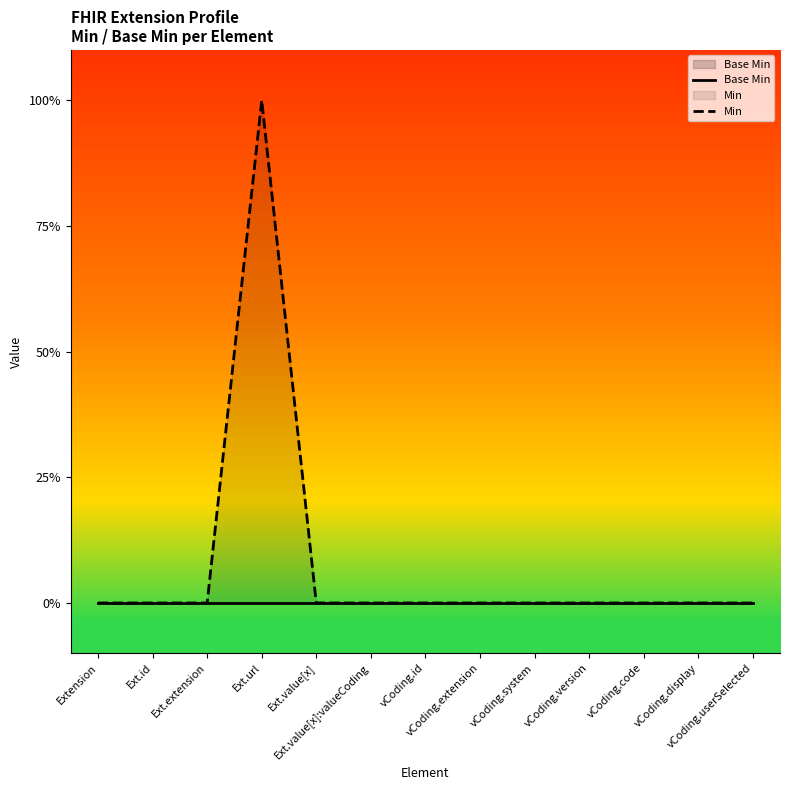

True or false: Min and Base Min intersect in this chart.

False